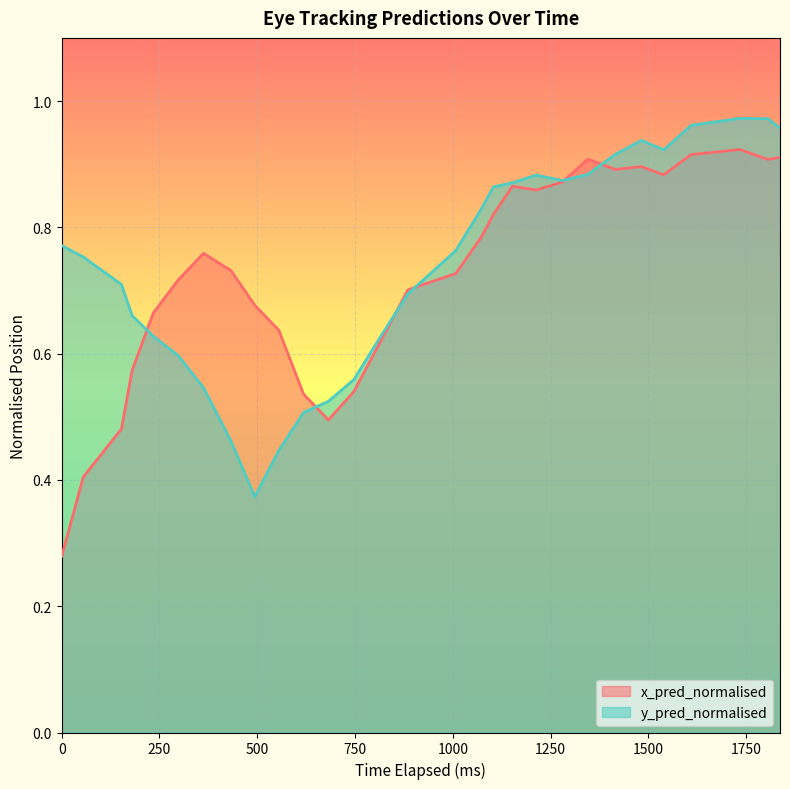

Which series has the largest total across all categories?

y_pred_normalised